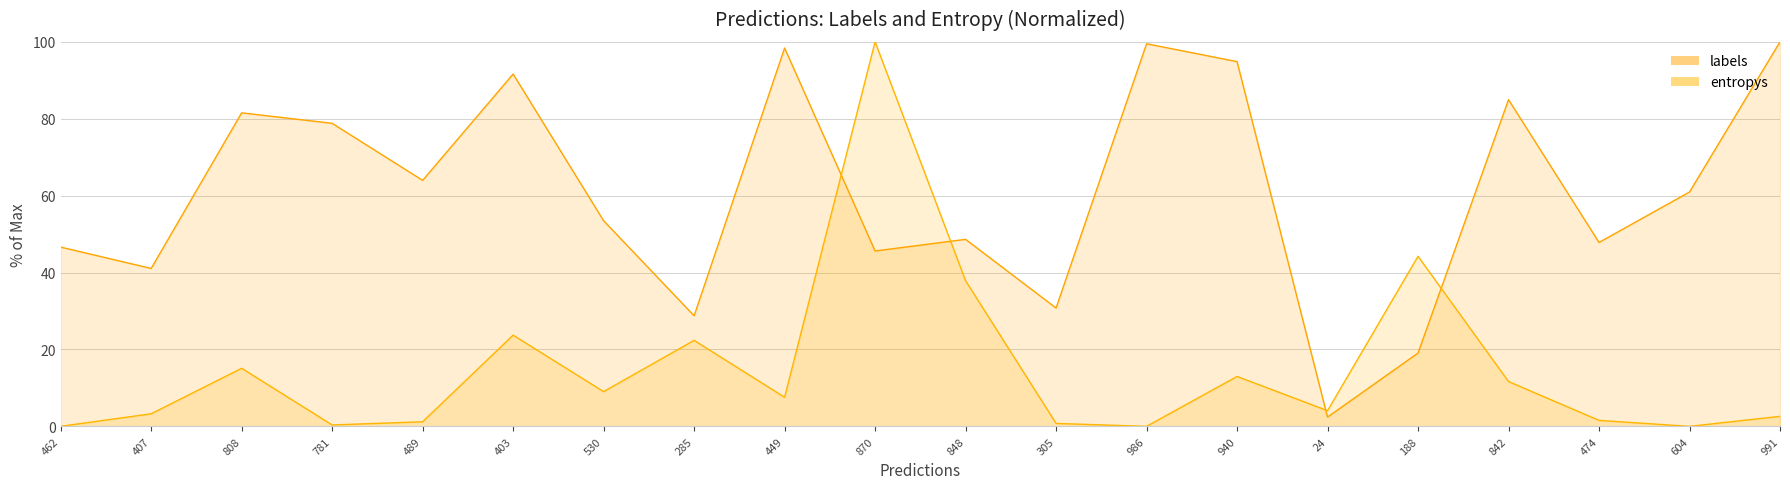

After their last crossing, which series has the higher values: labels or entropys?

labels